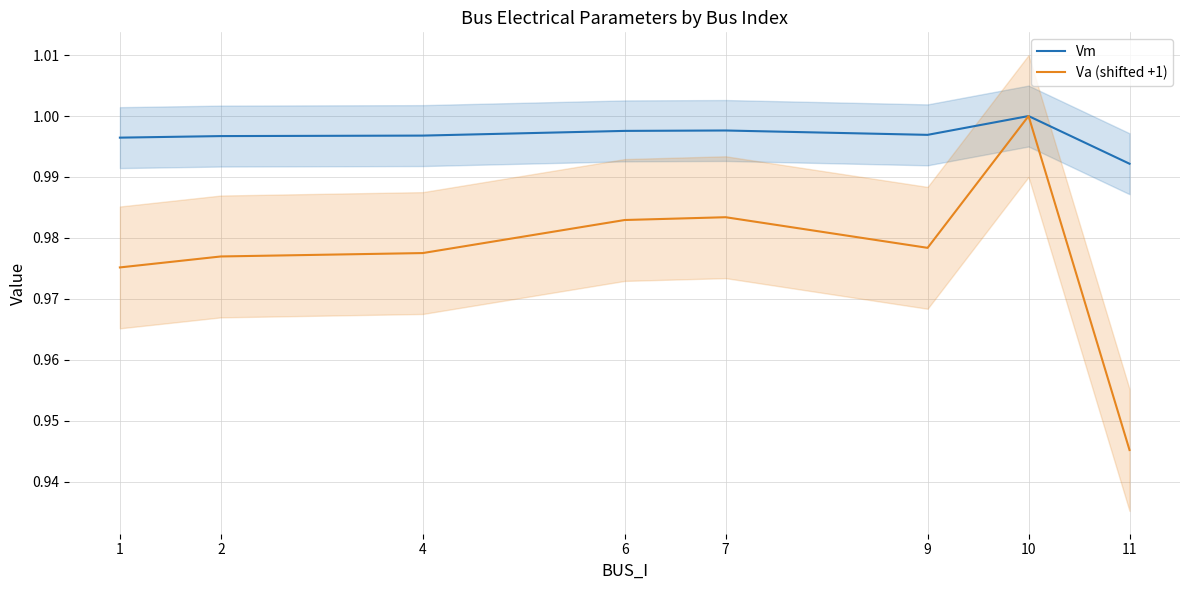

At which category does Va (shifted +1) reach its first local peak?

7